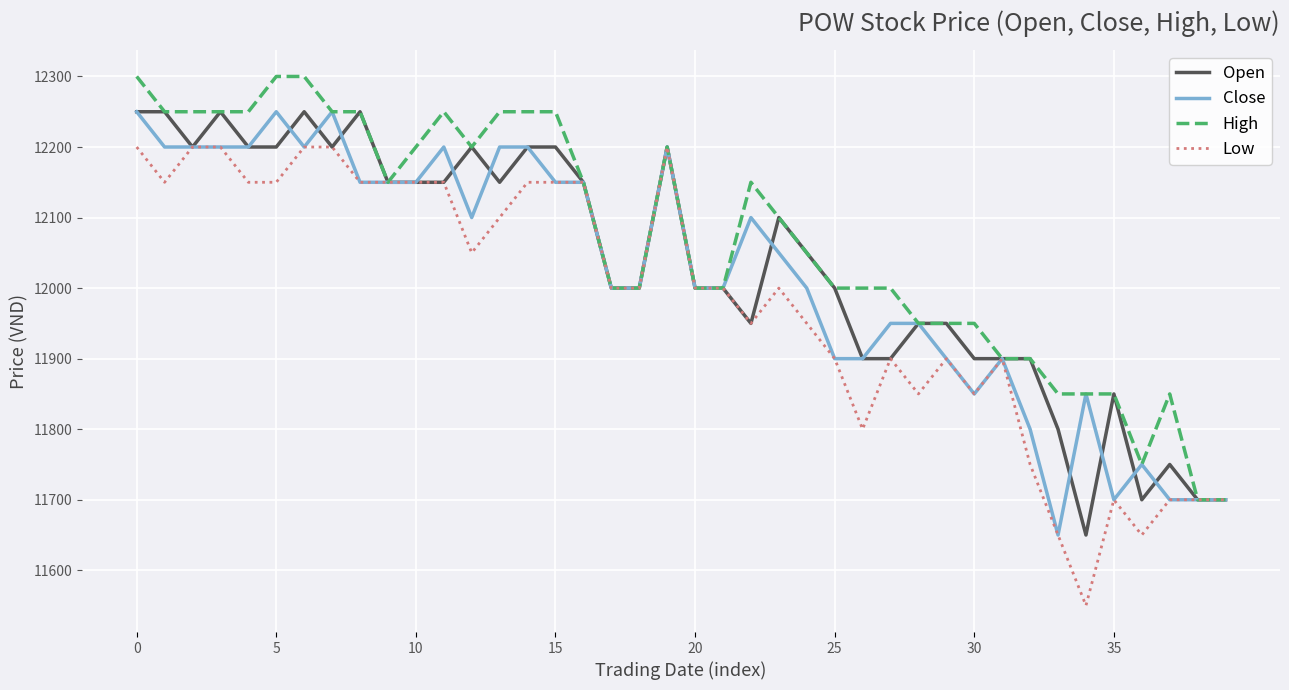

Which series has the largest range (max minus min)?

Low